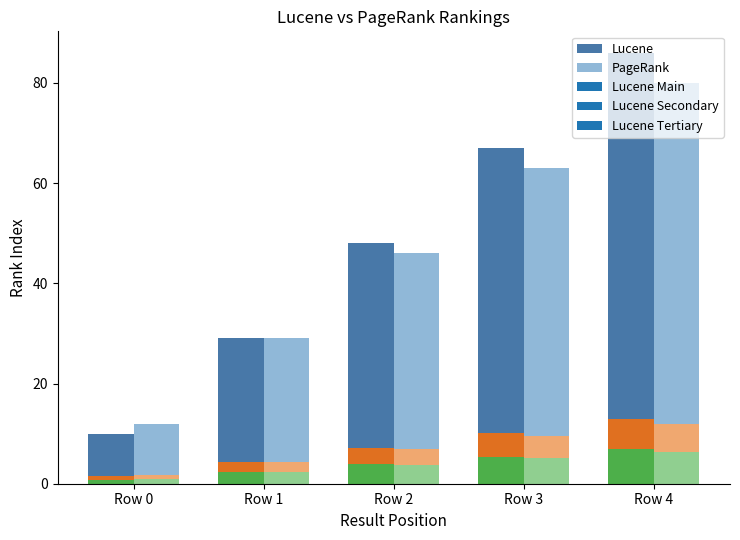

Is the value of PageRank at Row 0 greater than the value of Lucene at Row 3?

No